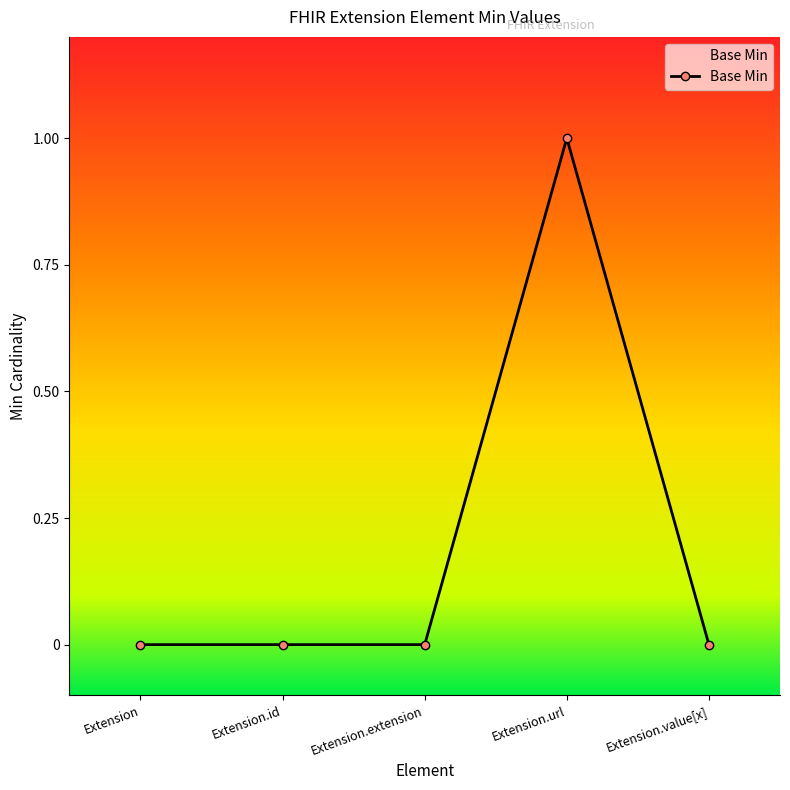

Is it true that the value at Extension is 0?

True